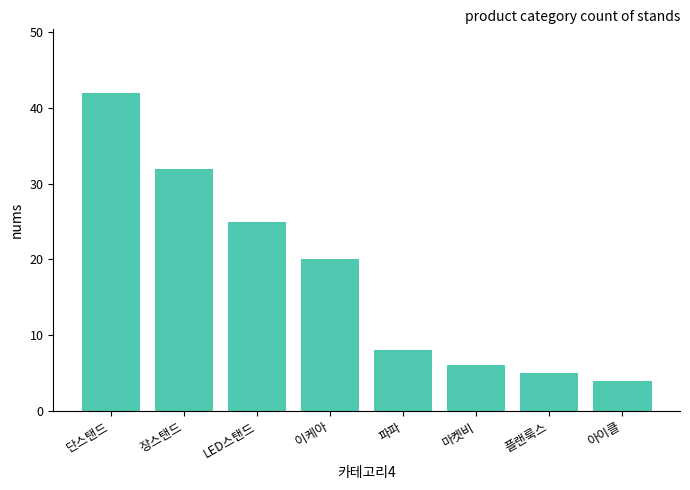

Where is the data nearest to the value 23?

LED스탠드